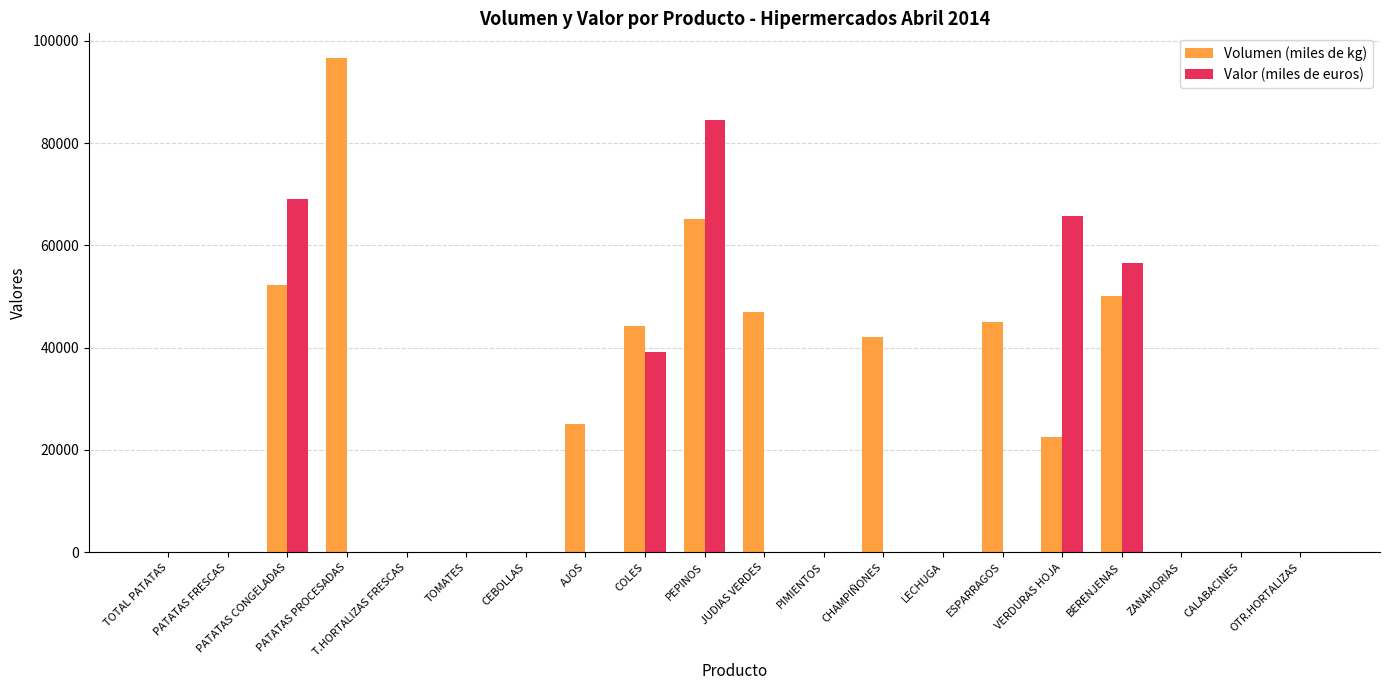

What are all the series names shown in the legend?

Volumen (miles de kg), Valor (miles de euros)